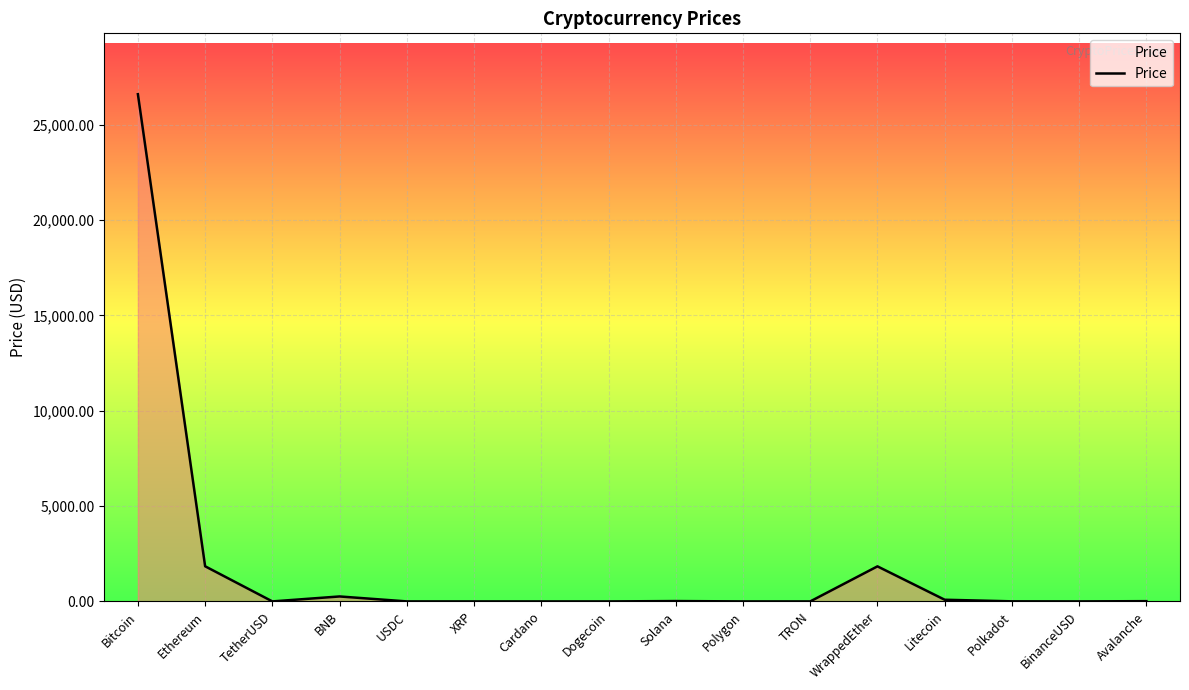

Which category has the highest value across all series?

Bitcoin